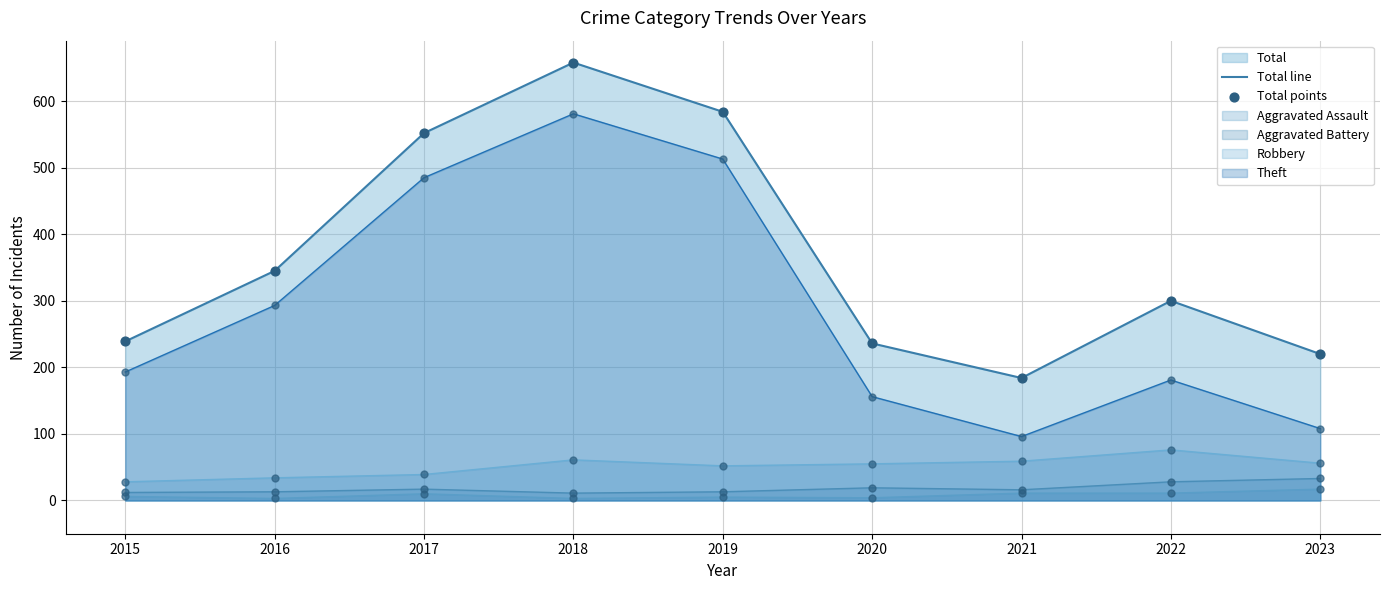

True or false: Robbery and Total line cross at least once.

False